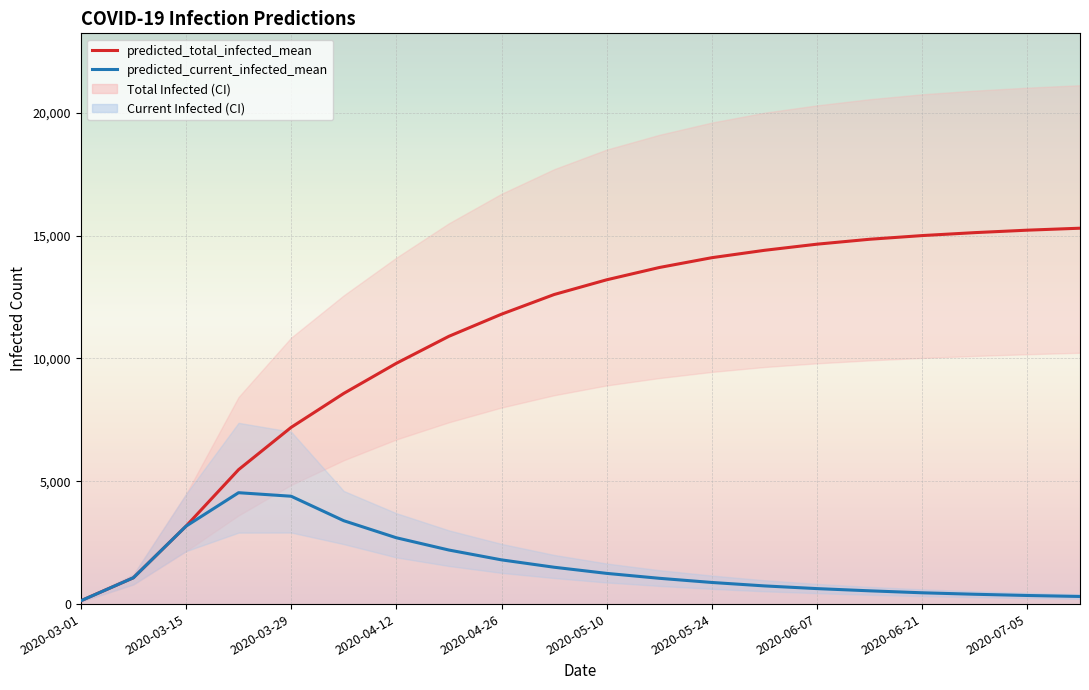

What is the difference between the second highest and minimum values in the predicted_current_infected_mean series?

4256